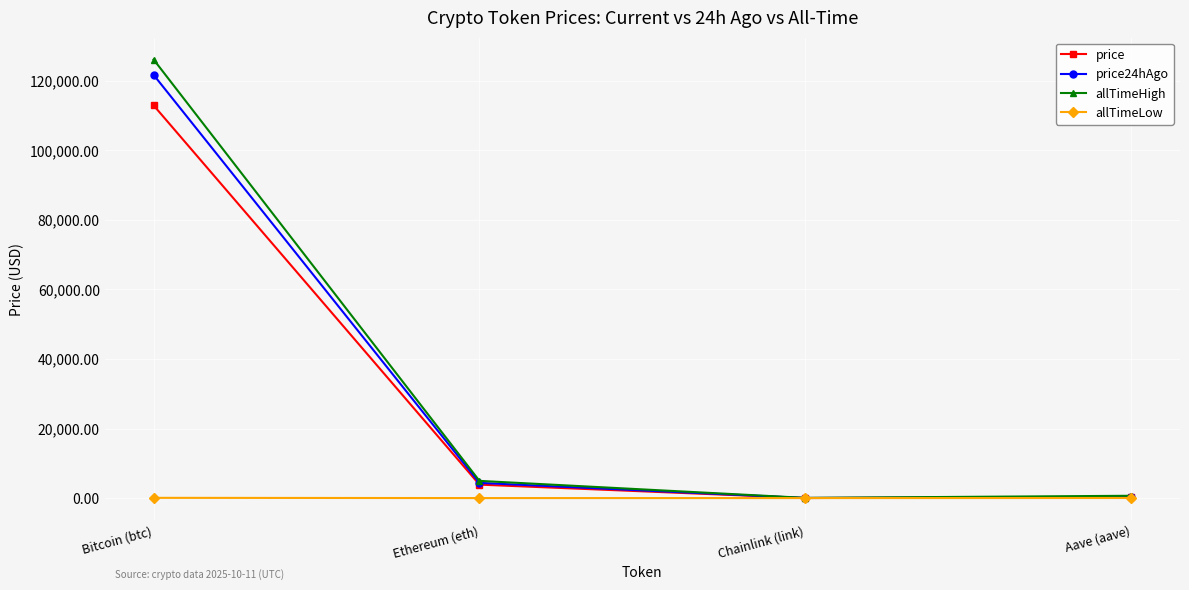

Is the value of allTimeHigh at Ethereum (eth) greater than the value of allTimeLow at Bitcoin (btc)?

Yes